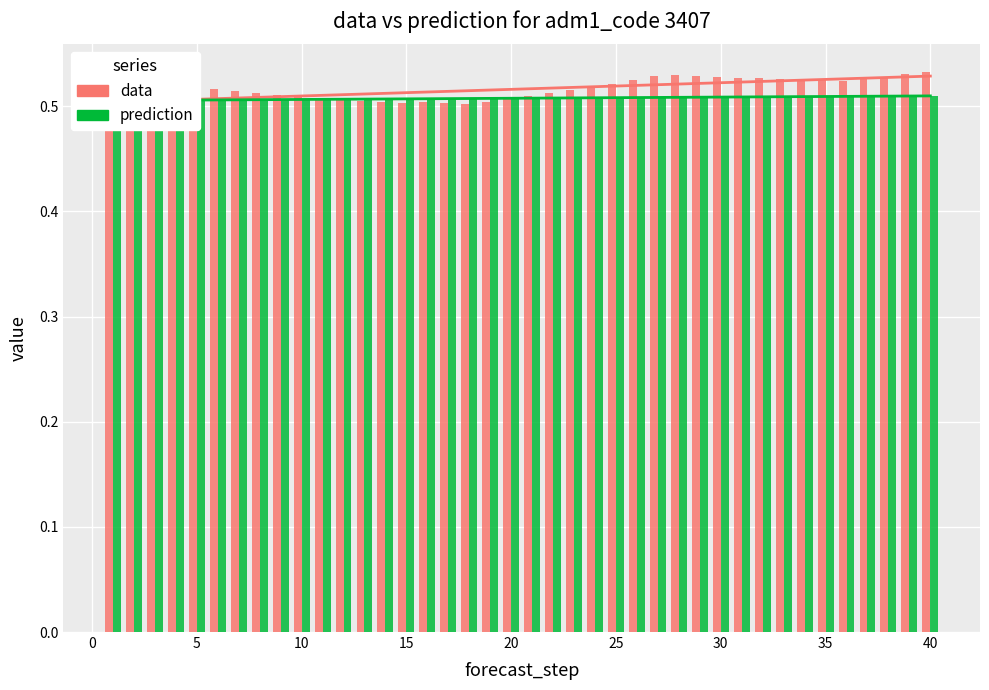

Which series has the widest spread of values?

data